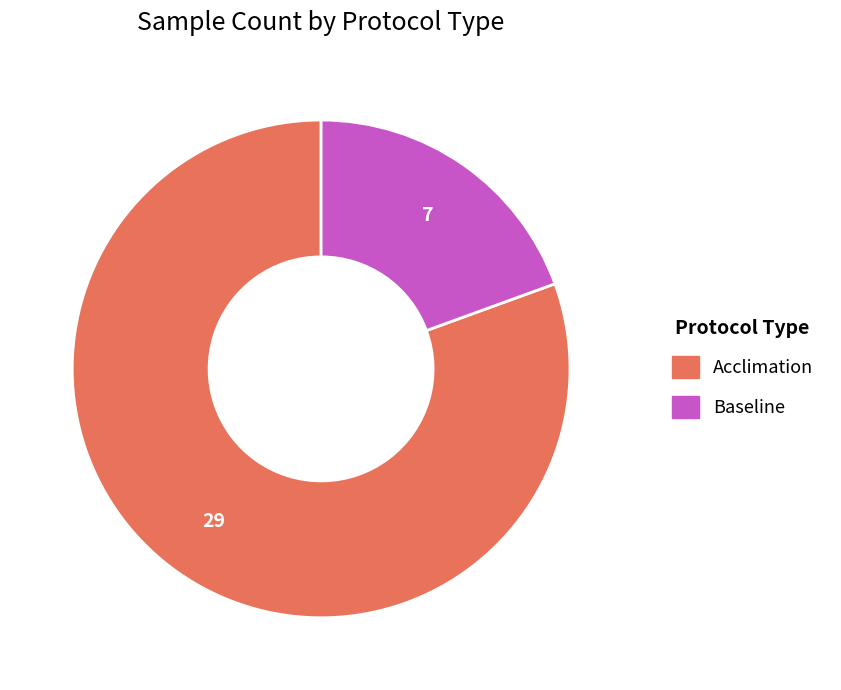

How many segments does this pie chart have?

2